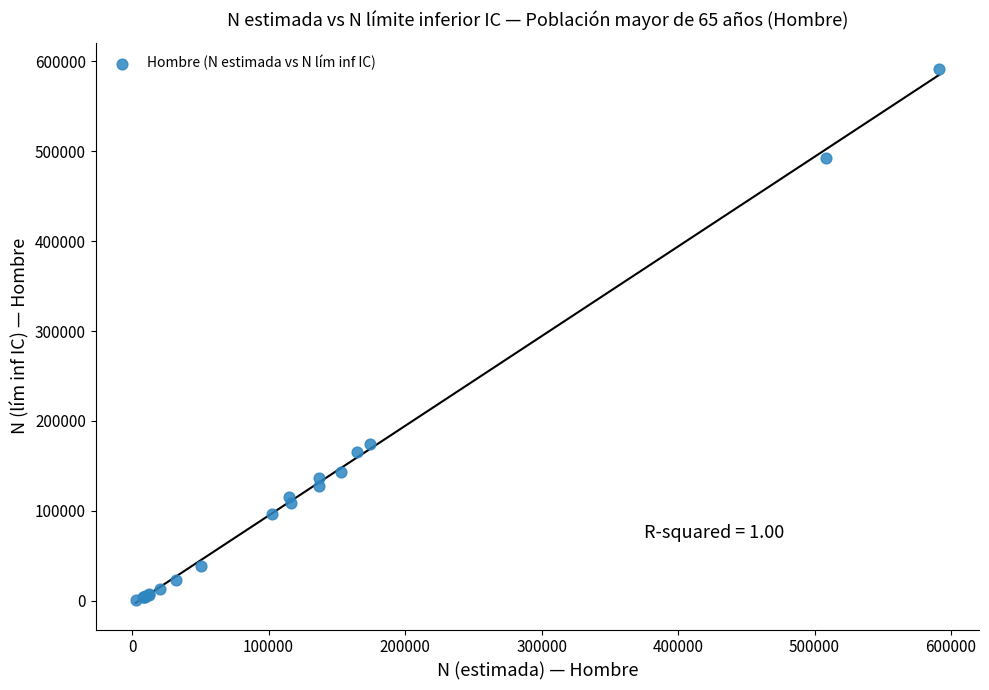

What Y value in the scatter plot is closest to 296075?

174618